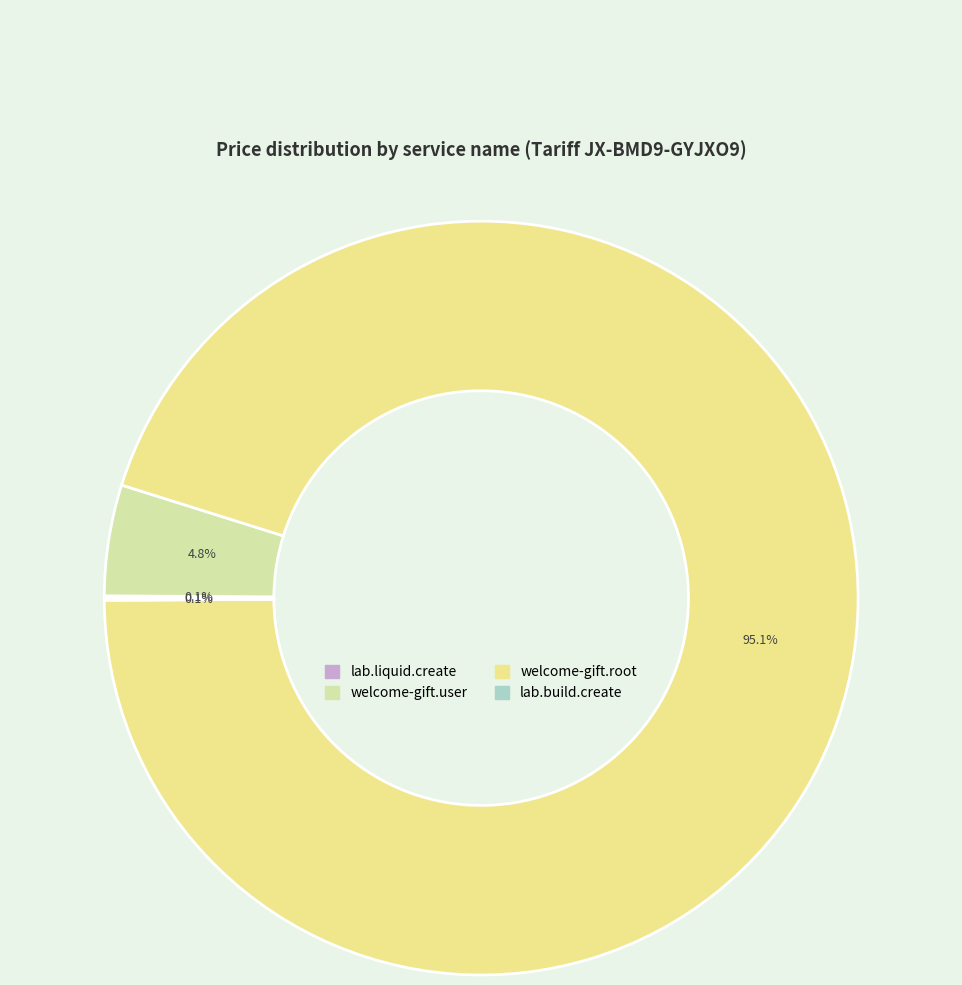

What is the ratio of the value at welcome-gift.user to the value at welcome-gift.root?

0.1